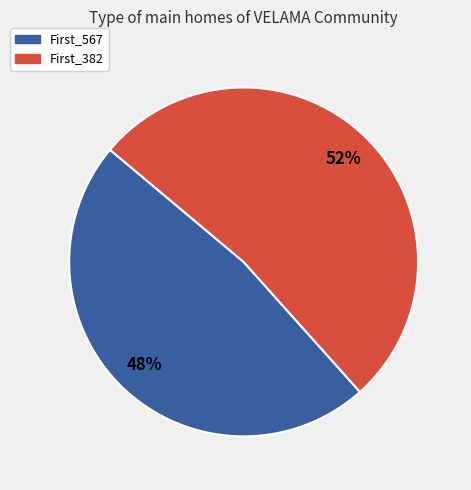

What is the smallest slice in the pie chart?

First_567